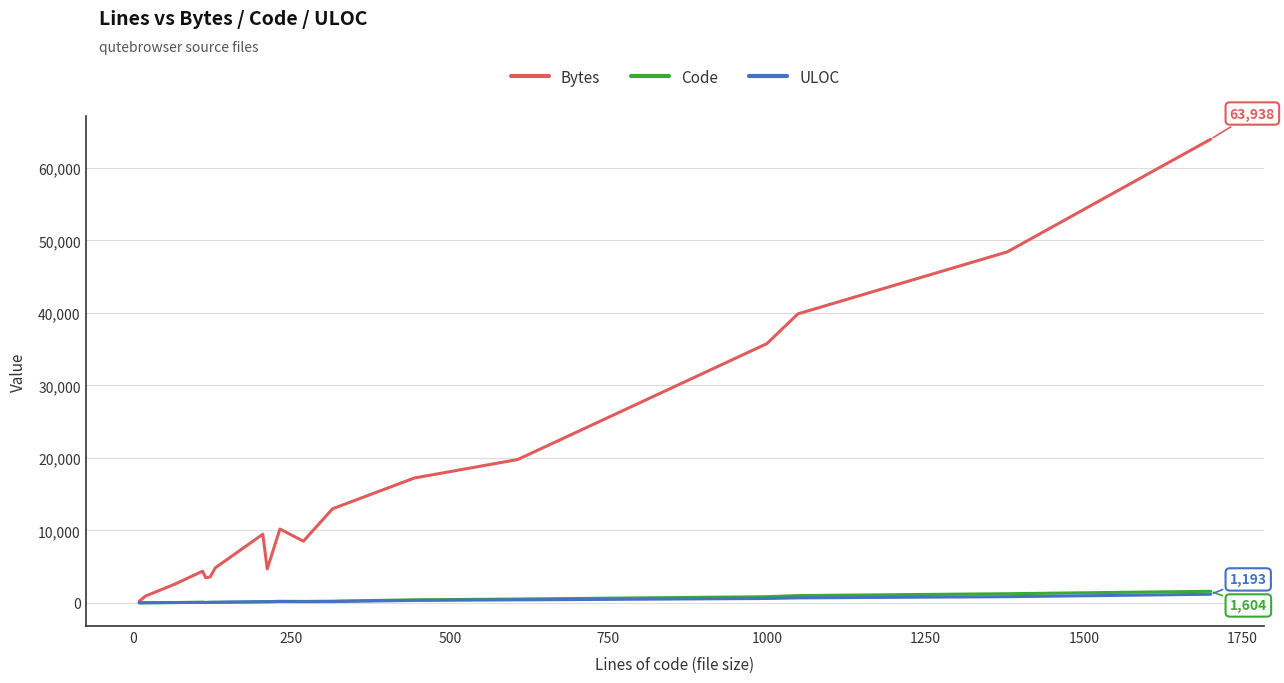

What is the sum of all Bytes values?

290760